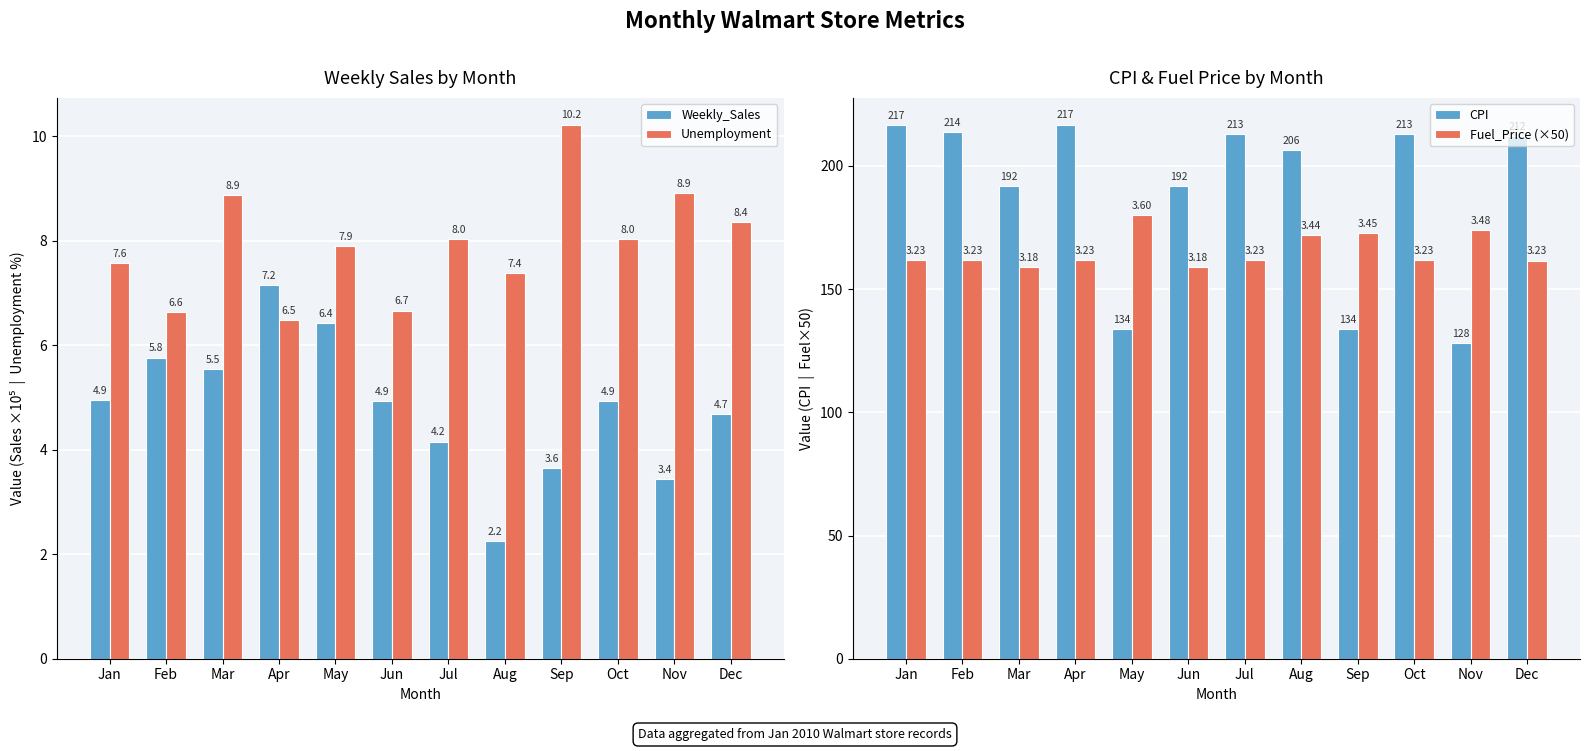

Which series has the largest range (max minus min)?

CPI